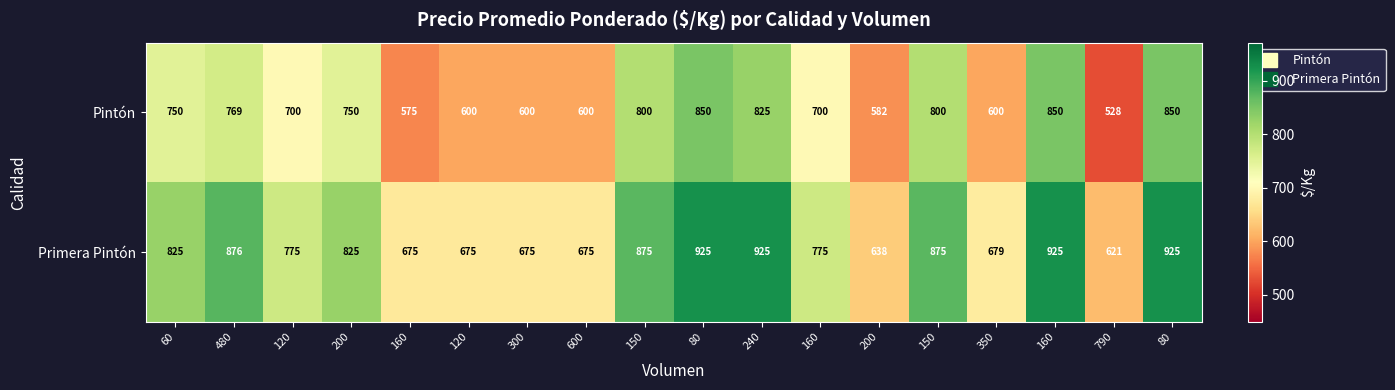

How many categories are shown in the chart?

18